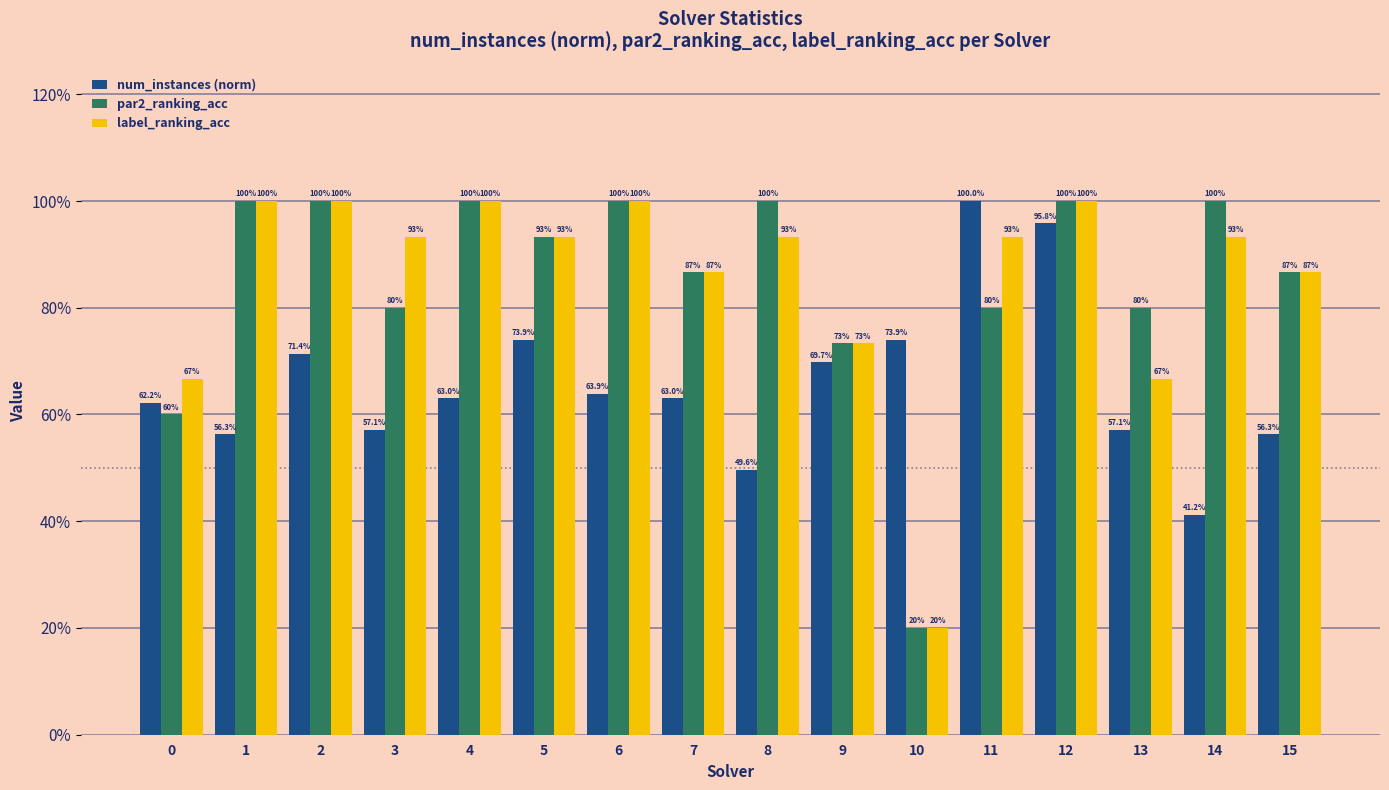

Does the chart contain stacked bars?

No